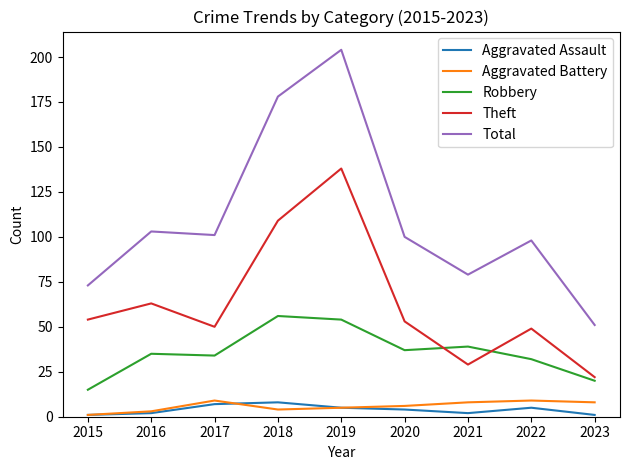

The Robbery series shows 11 at 2021. True or false?

False